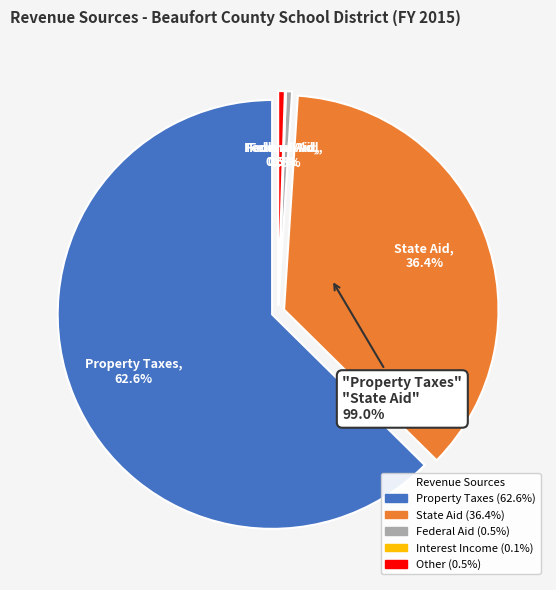

What is the largest slice in the pie chart?

Property Taxes